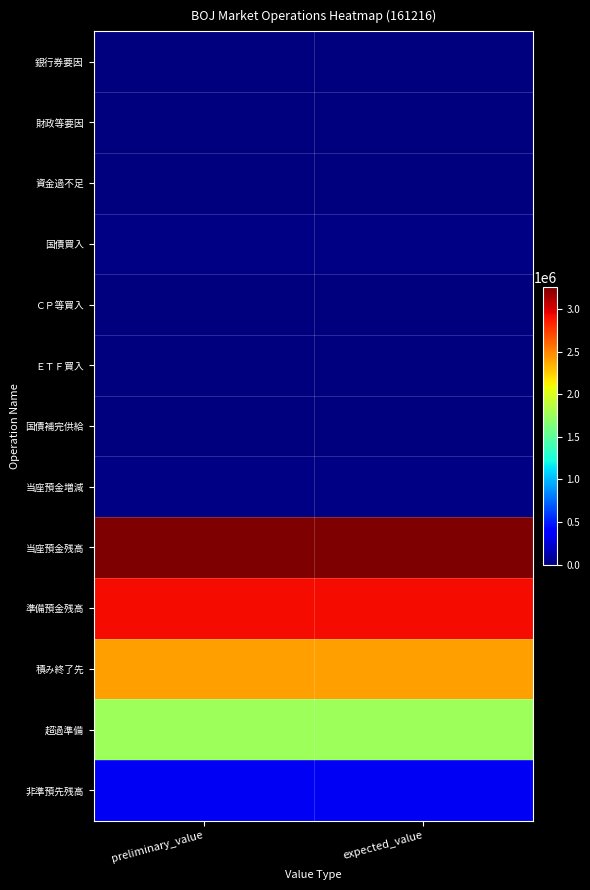

Reading left to right, list all the values displayed in this chart.

銀行券要因: preliminary_value=-3100	expected_value=-3000
財政等要因: preliminary_value=3300	expected_value=3600
資金過不足: preliminary_value=200	expected_value=600
国債買入: preliminary_value=16300	expected_value=16300
ＣＰ等買入: preliminary_value=4500	expected_value=4500
ＥＴＦ買入: preliminary_value=500	expected_value=500
国債補完供給: preliminary_value=300	expected_value=300
当座預金増減: preliminary_value=21400	expected_value=22000
当座預金残高: preliminary_value=3259900	expected_value=3259900
準備預金残高: preliminary_value=2926800	expected_value=2926800
積み終了先: preliminary_value=2406000	expected_value=2406000
超過準備: preliminary_value=1768300	expected_value=1768300
非準預先残高: preliminary_value=333100	expected_value=333100